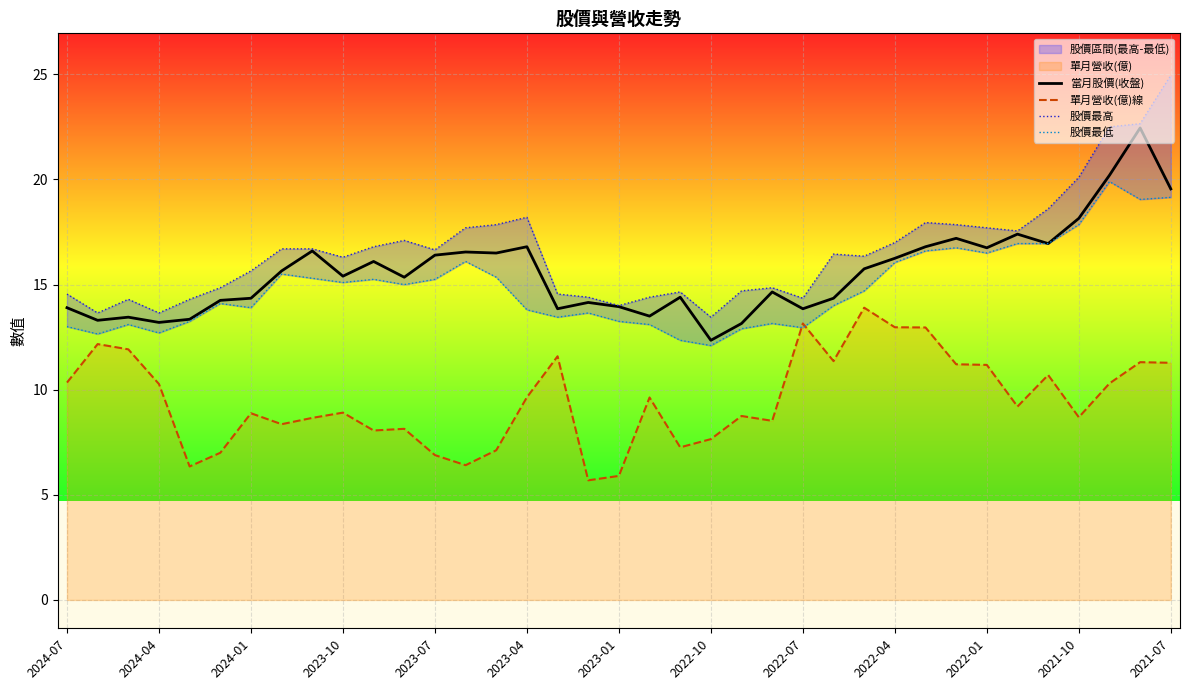

What value does the 單月營收(億)線 series have at 13?

6.4